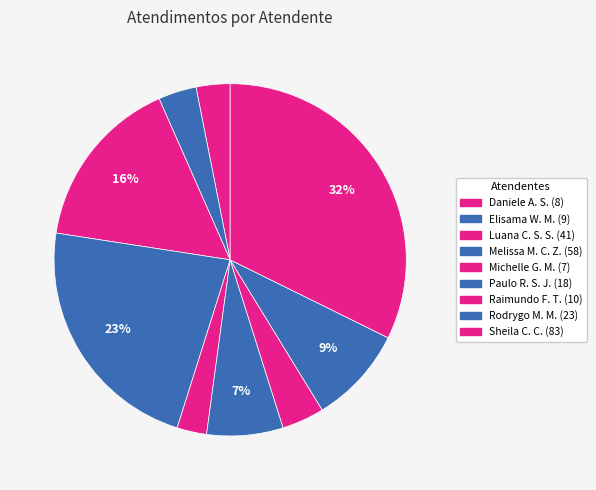

Count the number of slices in the pie.

9